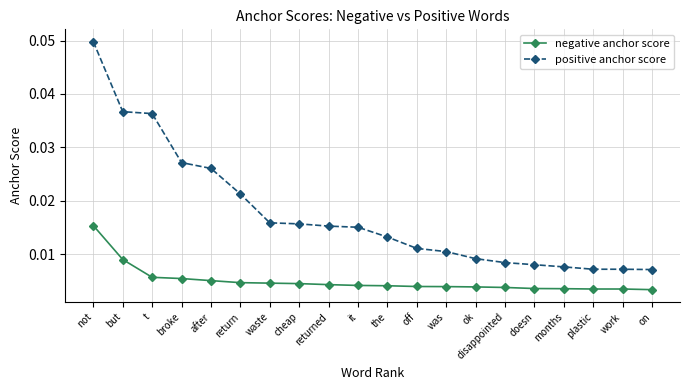

Rank the series at returned from lowest to highest value.

negative anchor score, positive anchor score